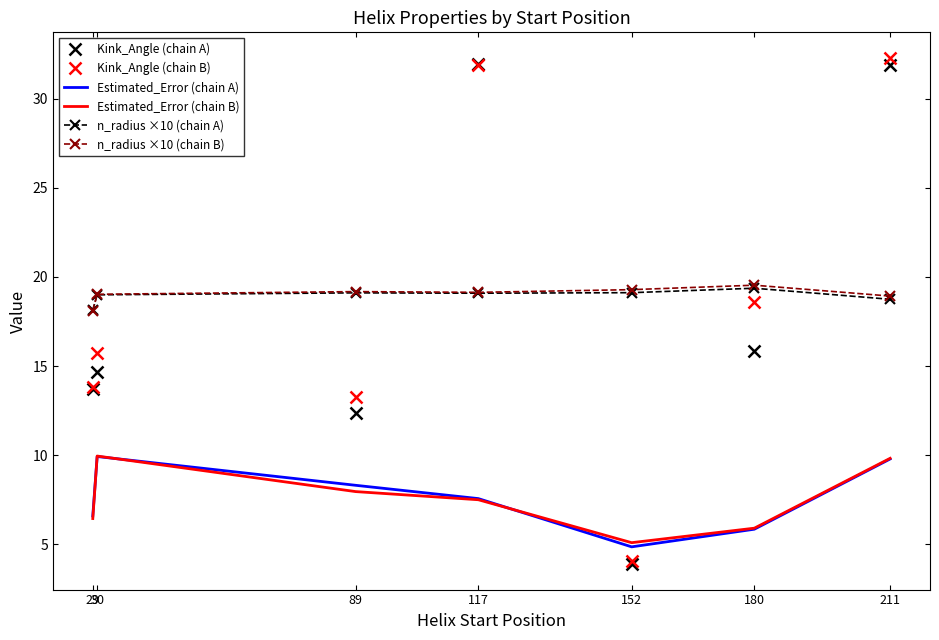

Which series changed the most between 89 and 117?

Kink_Angle (chain A)